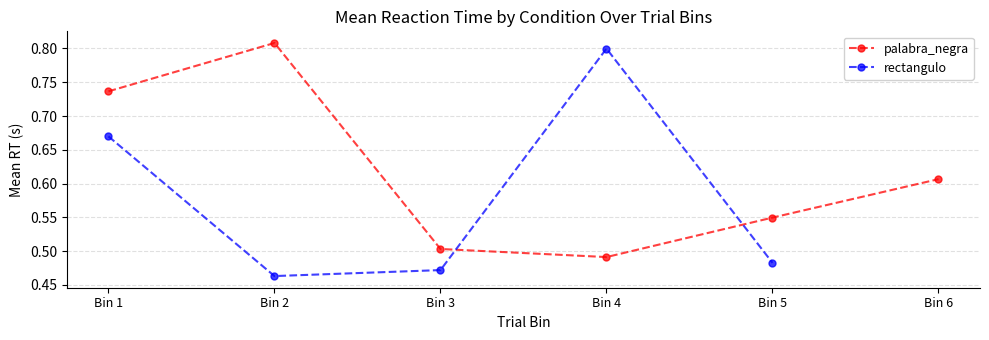

Which series changed the most between Bin 3 and Bin 5?

palabra_negra